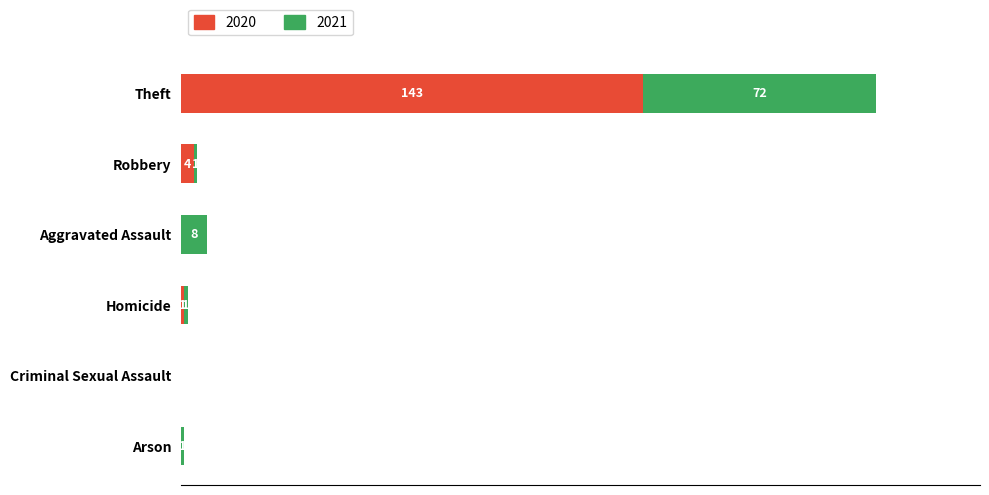

Where is 2020 nearest to the value 71?

Robbery